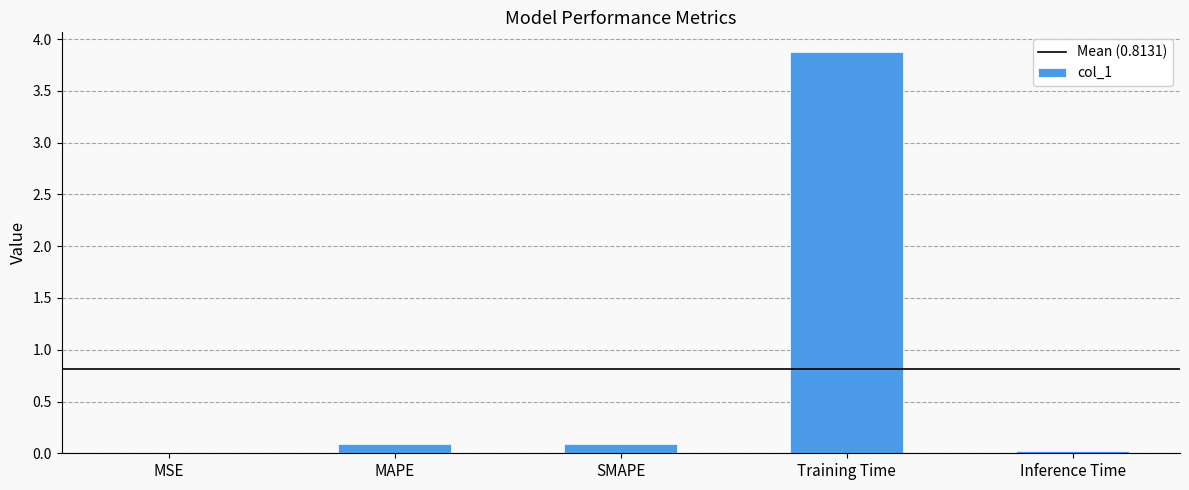

What is the sum of all values?

4.1